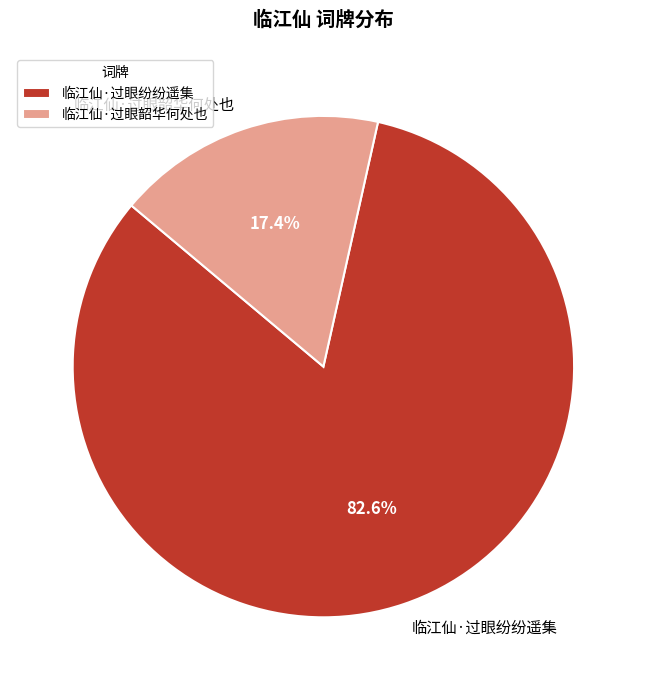

The 临江仙·过眼纷纷遥集 slice represents 71% of the pie. True or false?

False